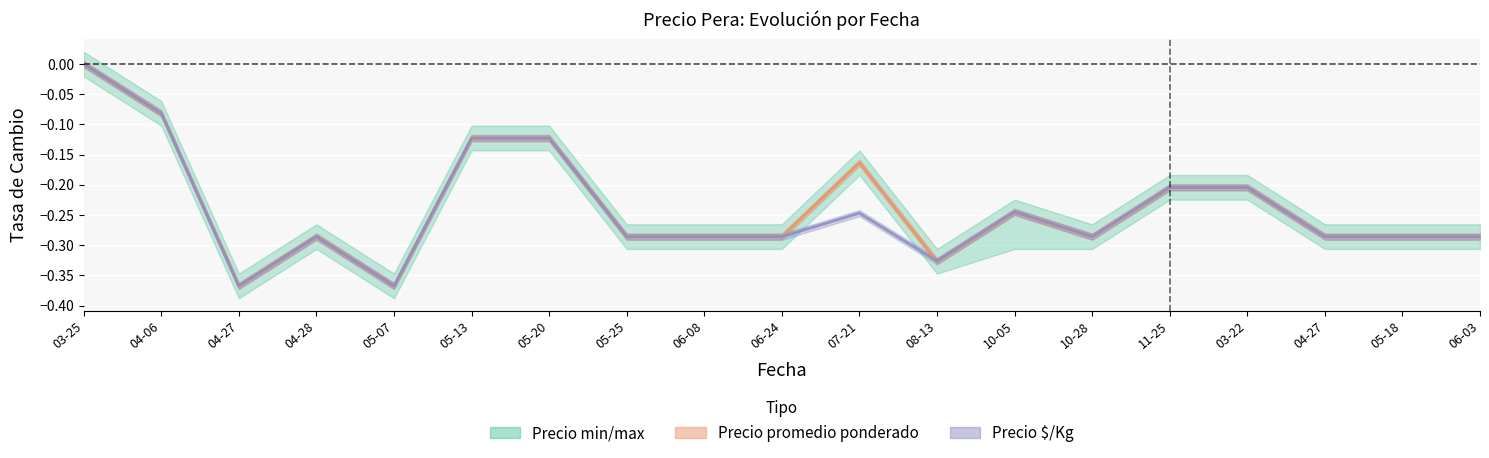

What is the sum of the Precio promedio ponderado values at 04-27 and 11-25?

-0.5